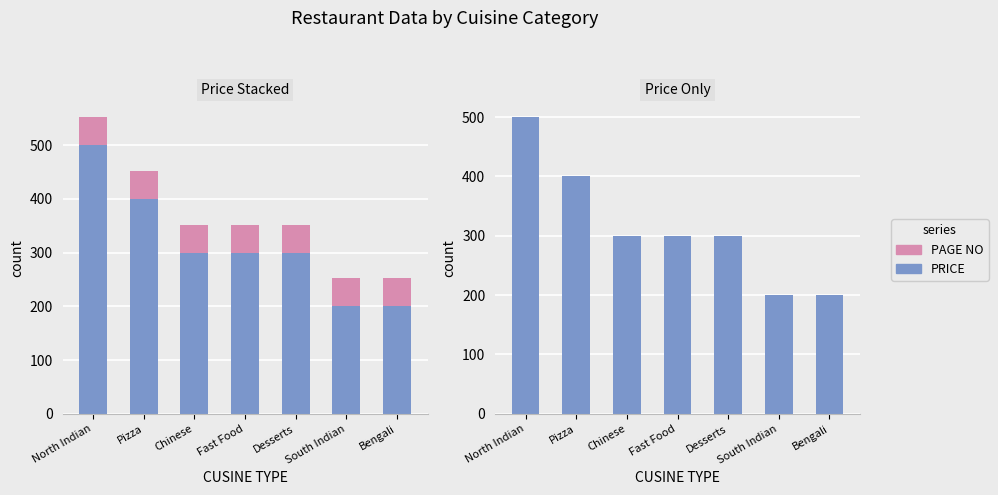

What is the average value of the PRICE series?

314.3